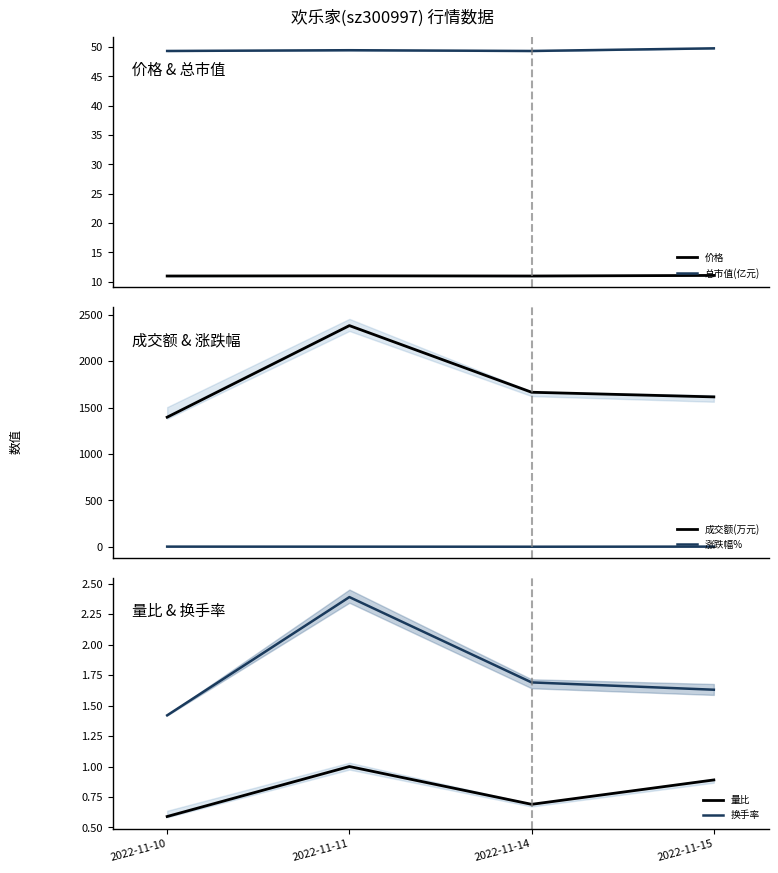

At 2022-11-10, list the series in order from smallest to largest.

量比, 涨跌幅%, 换手率, 价格, 总市值(亿元), 成交额(万元)